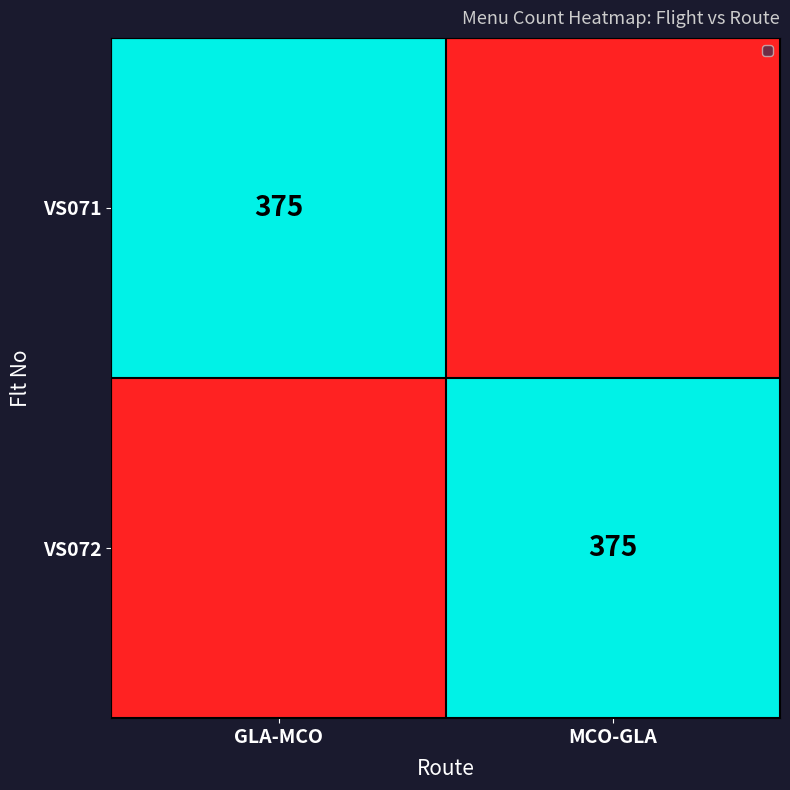

The VS072 series shows 375 at MCO-GLA. True or false?

True